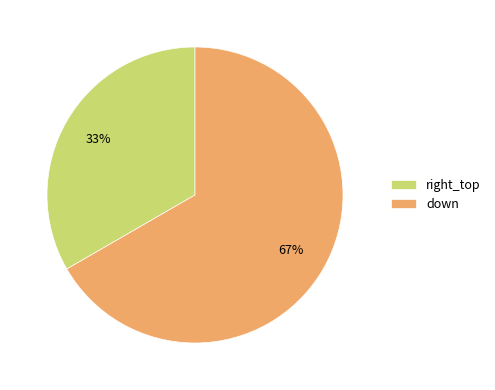

Is right_top the majority of the pie?

No